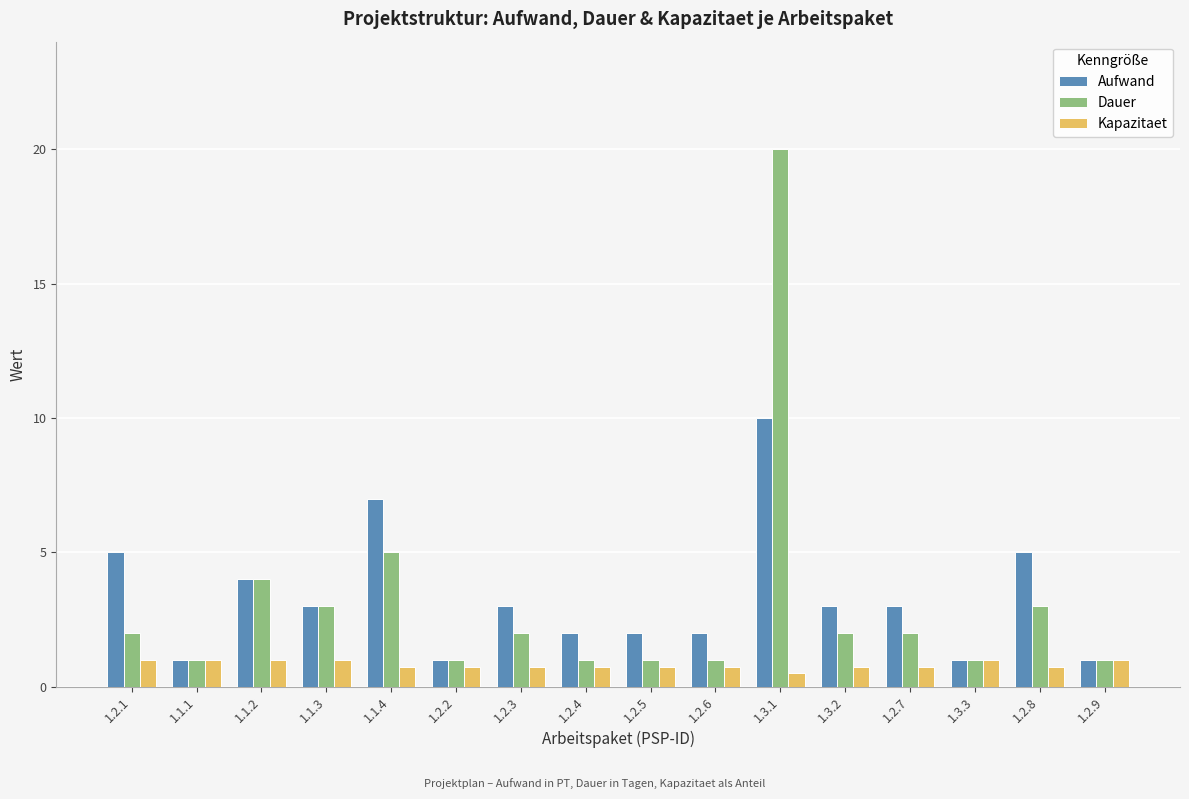

How many groups of bars are there?

16